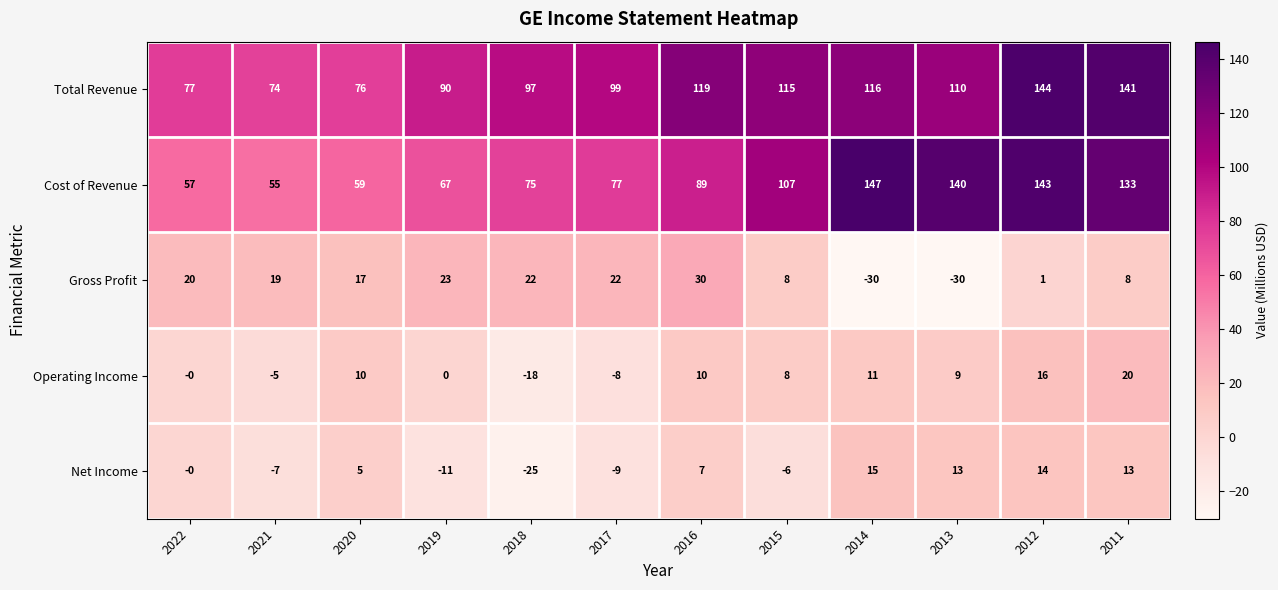

What is the smallest value displayed?

-30